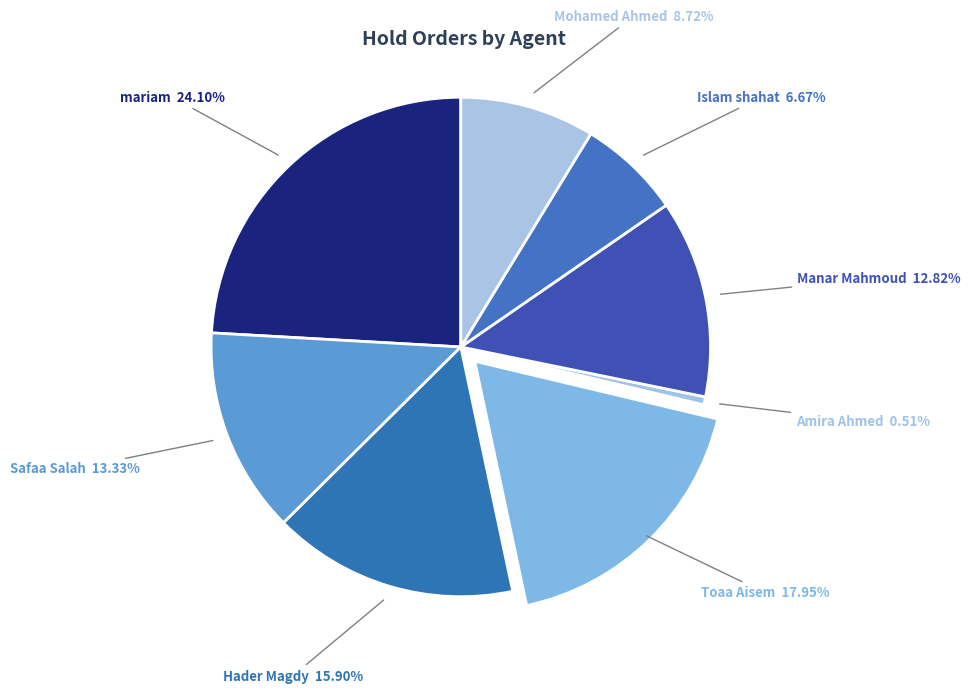

How many slices are in this pie chart?

8